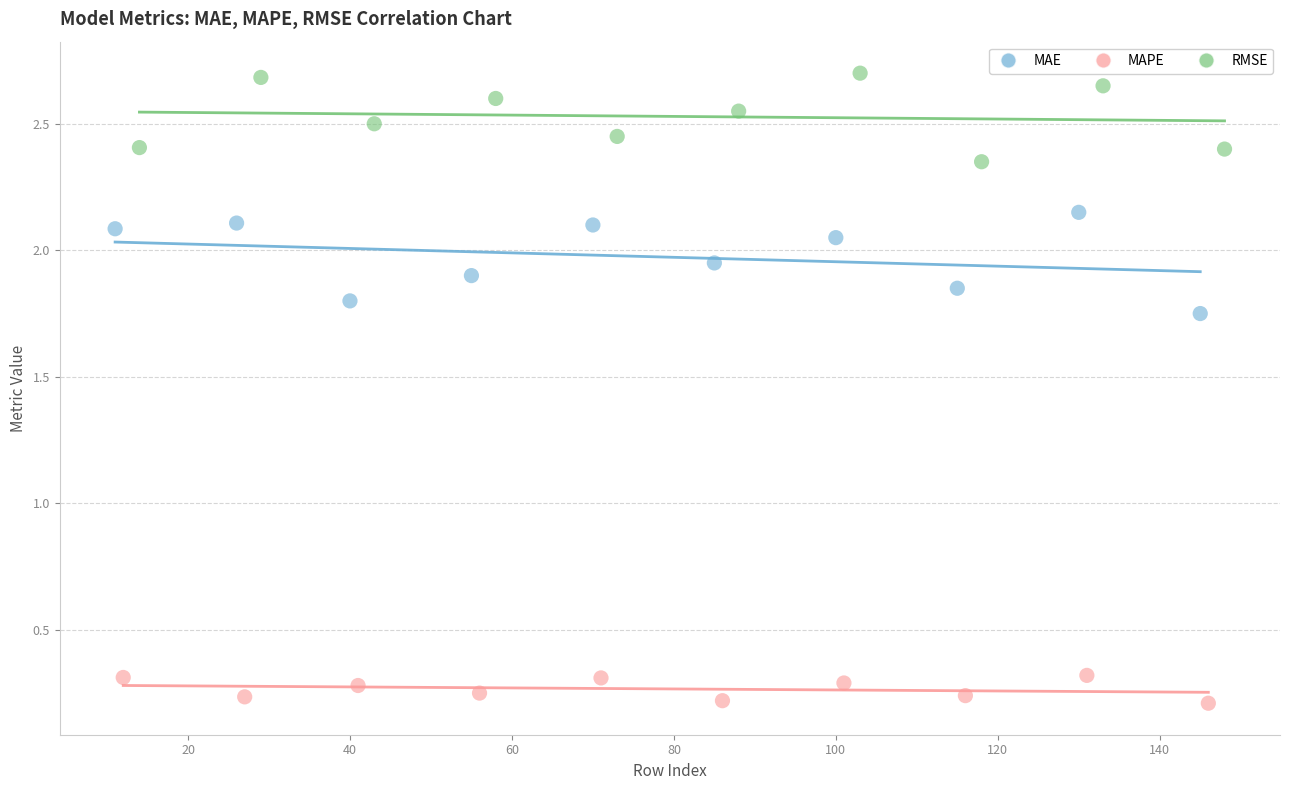

Which series reaches the maximum Y coordinate?

RMSE